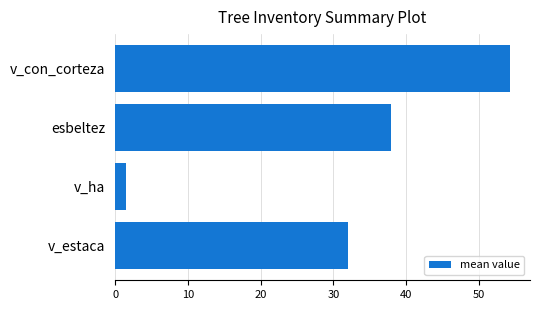

Between v_ha and v_estaca, which is larger?

v_estaca